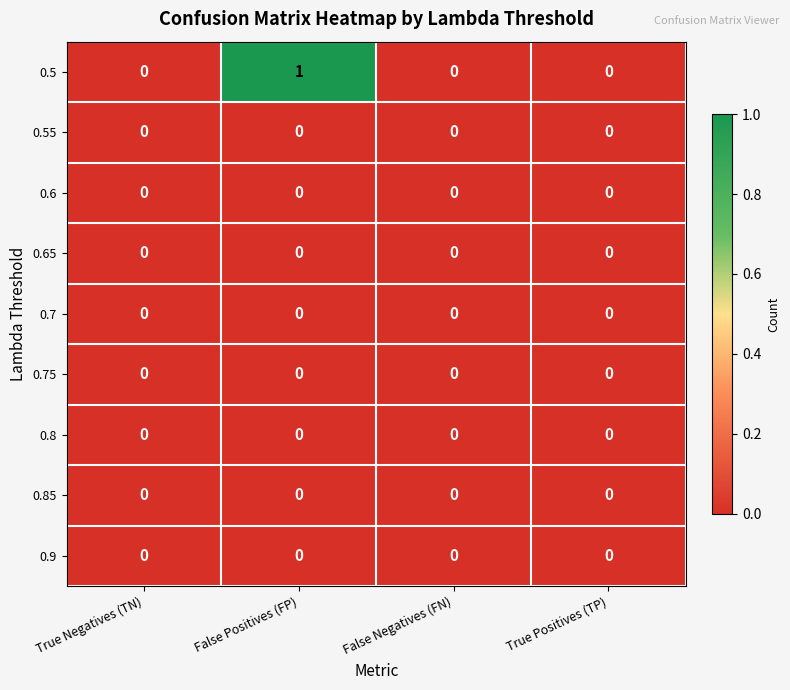

Which category has the highest value across all series?

False Positives (FP)